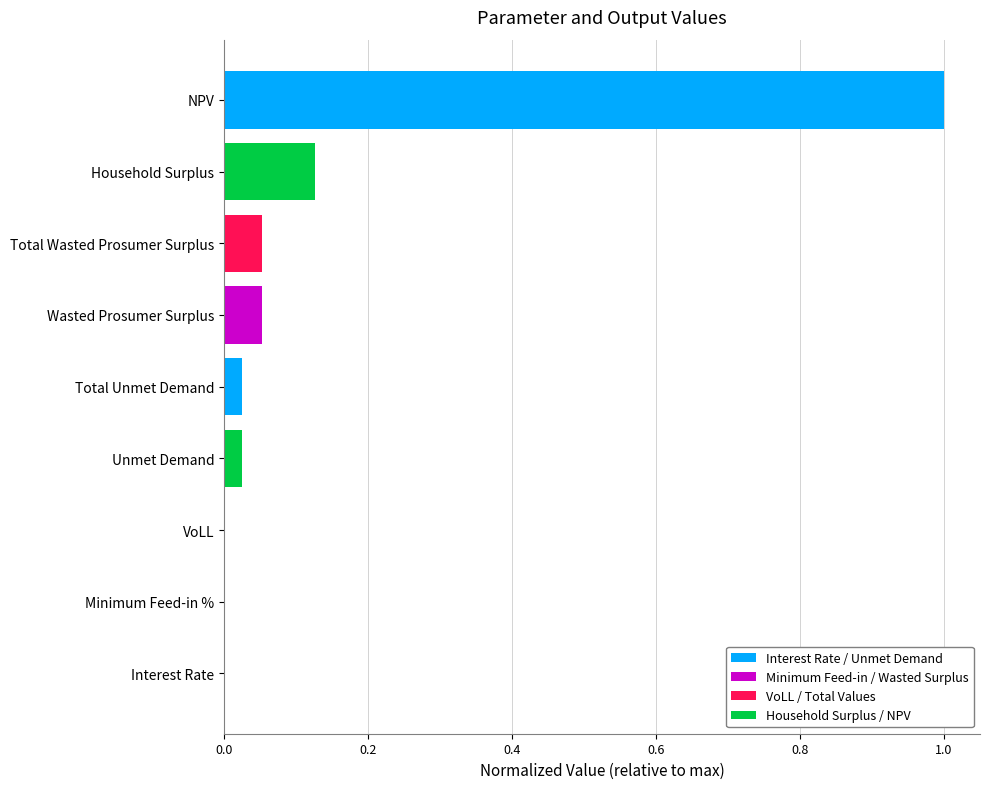

The chart shows a value of 0.2 at NPV. True or false?

False